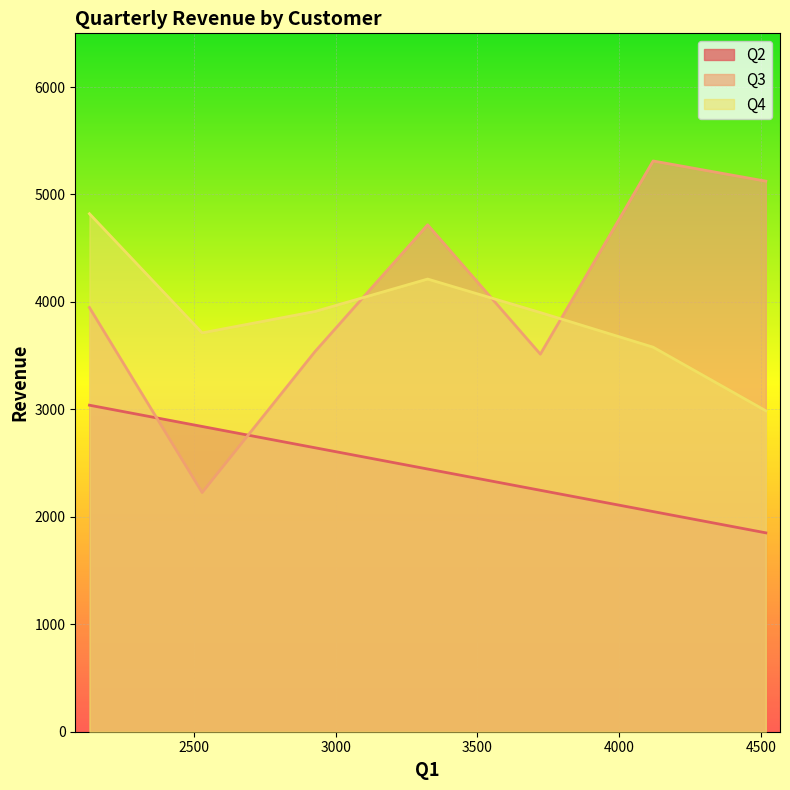

Count the number of categories in the chart.

7